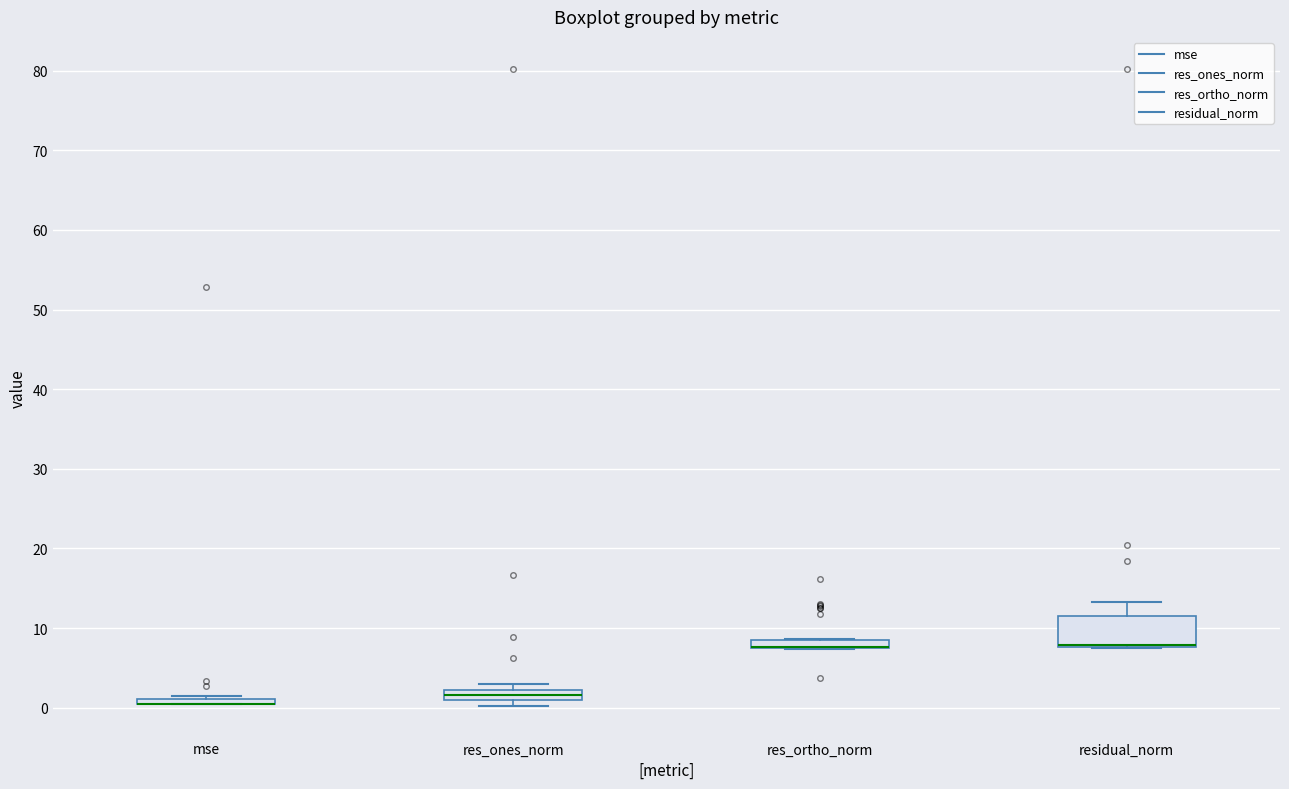

Where is the lower edge of the box for res_ortho_norm on the y-axis? The values are not printed on the chart, so give them approximately, as read against the axis.

7